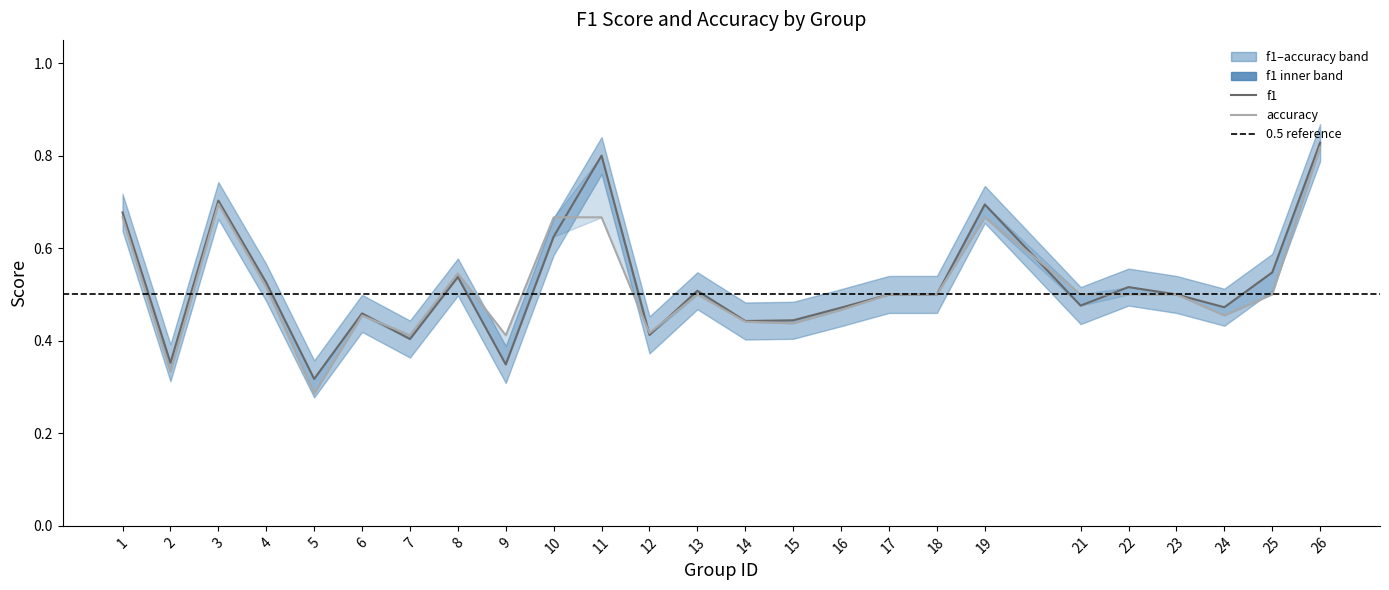

Rank the series by their maximum value, from lowest to highest.

accuracy, f1